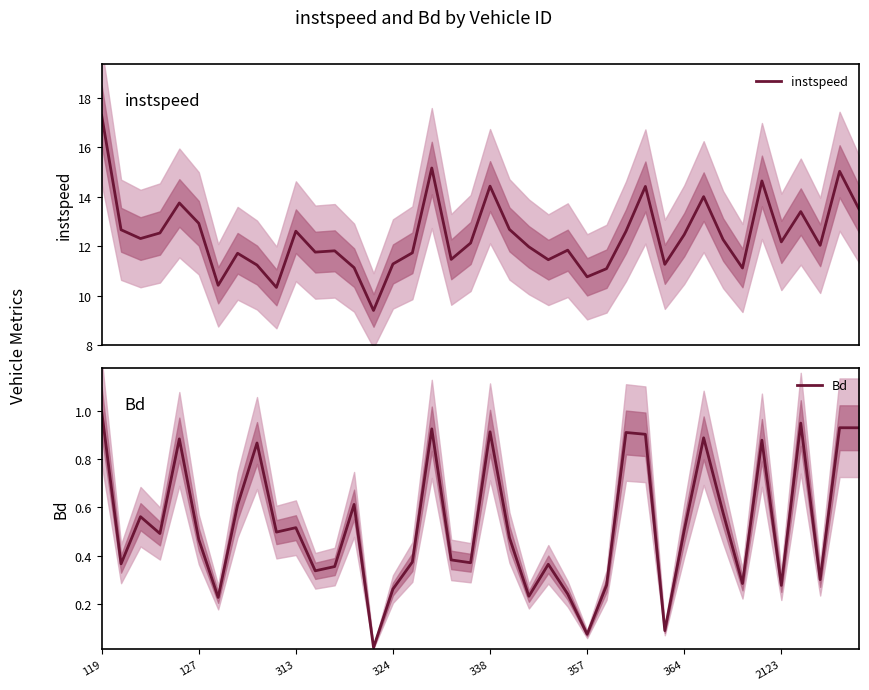

At which label does Bd reach its peak?

119